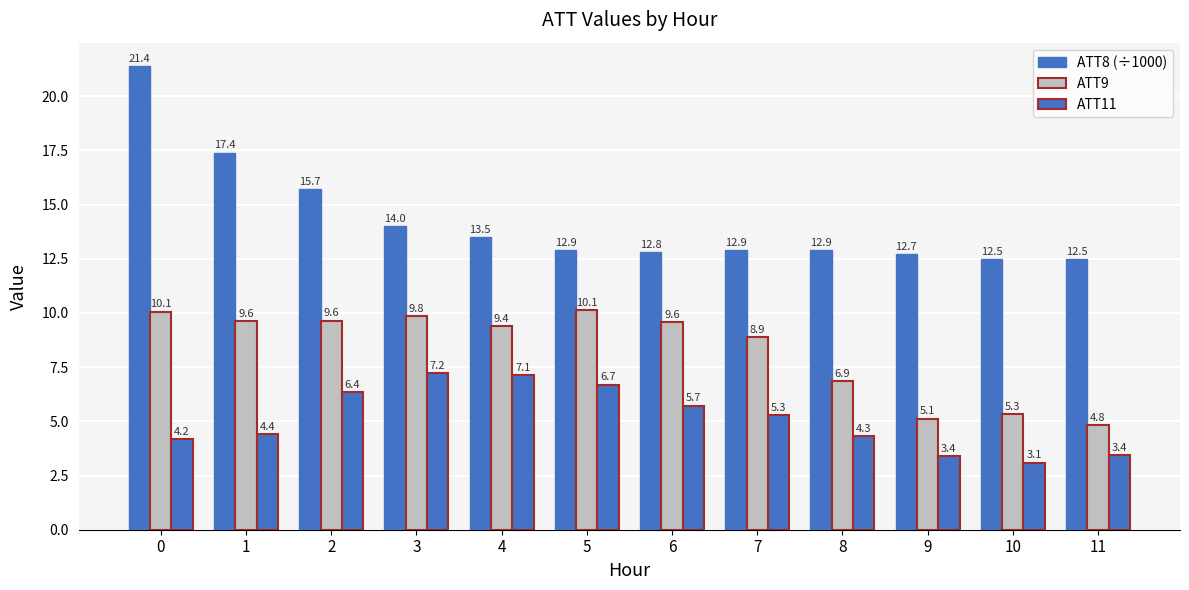

Which label corresponds to the smallest value in the chart?

10